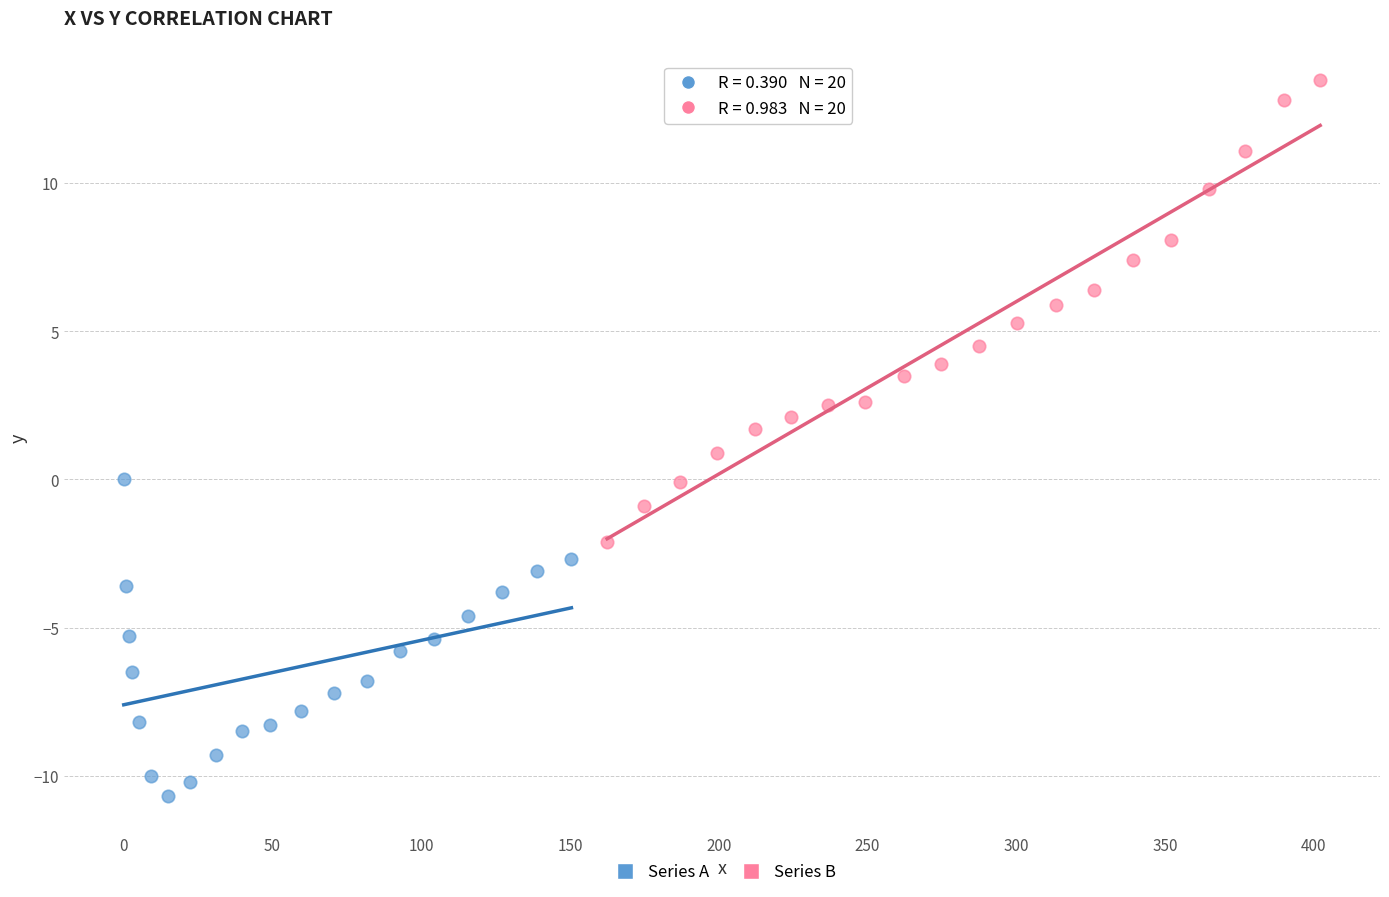

Which series contains the lowest Y value?

Series A